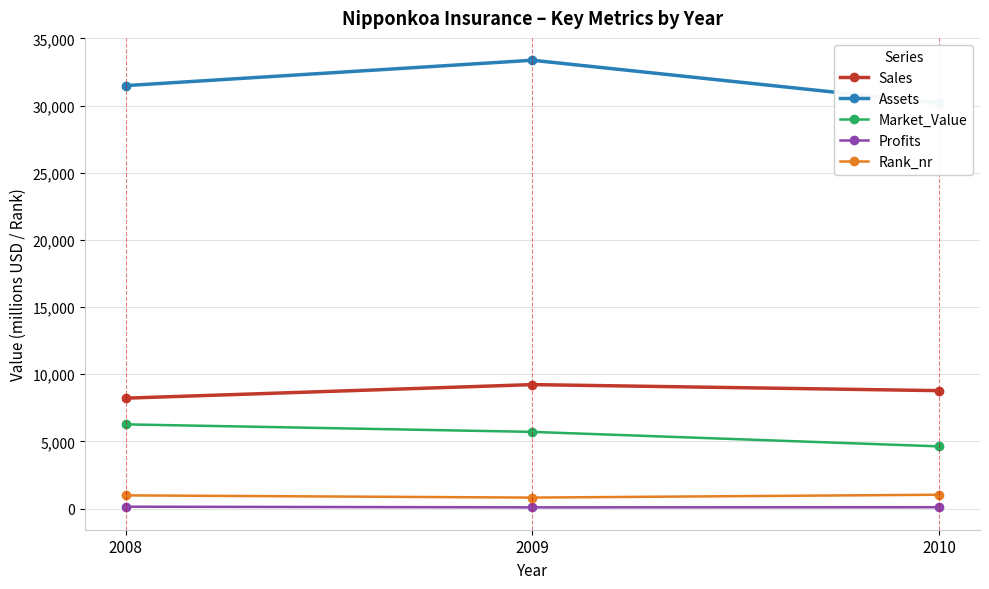

Reading left to right, what are all the values shown in this chart?

Sales: 8220	9230	8780
Assets: 31490	33380	30180
Market_Value: 6270	5710	4630
Profits: 140	90	100
Rank_nr: 983	818	1030